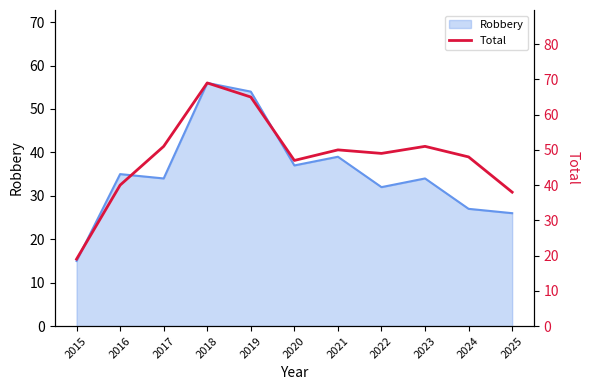

At which label is the value closest to 44?

2020